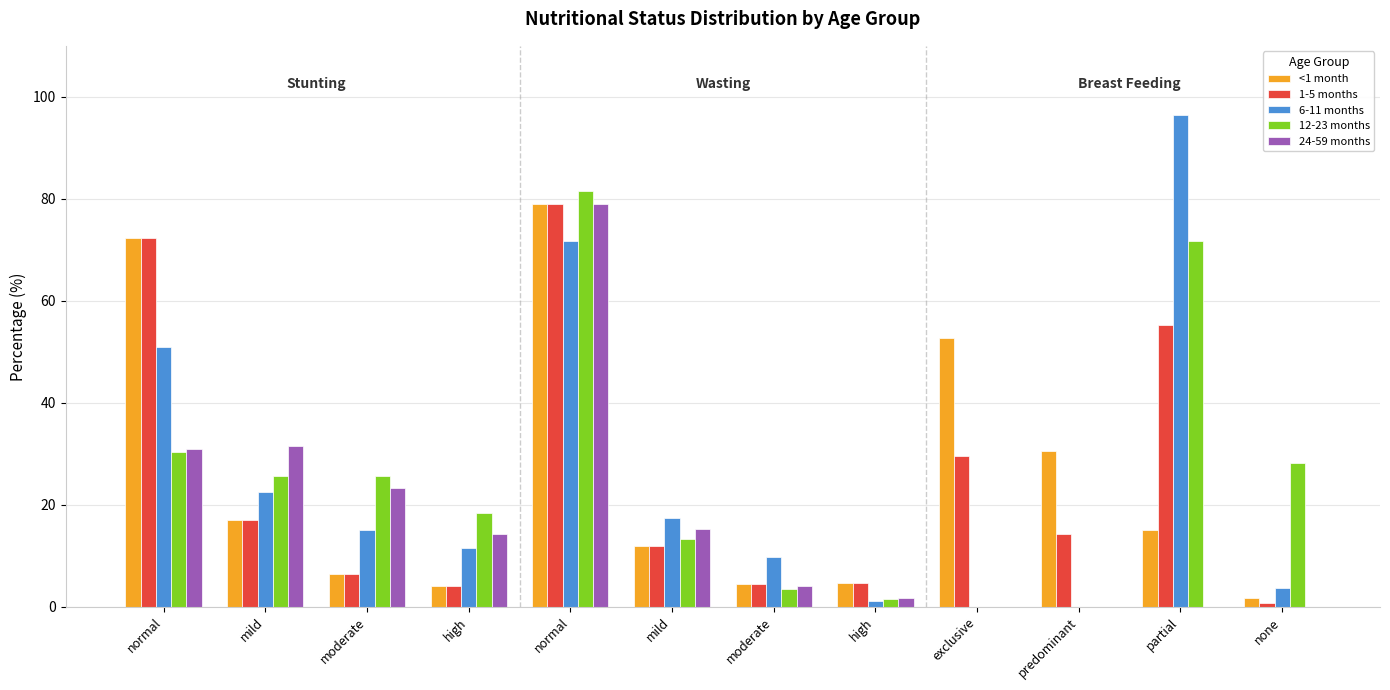

At which category does the chart reach its peak across all series?

partial